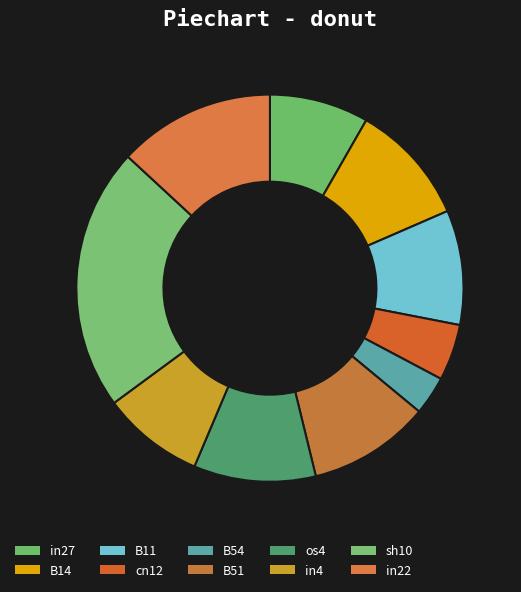

Does os4 account for over 50% of the chart?

No